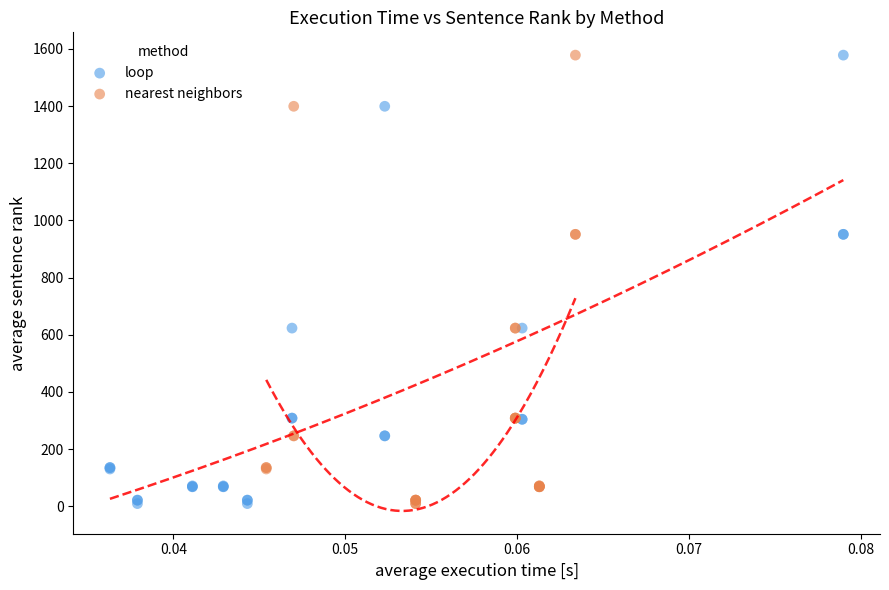

What are all the series names shown in the legend?

loop, nearest neighbors